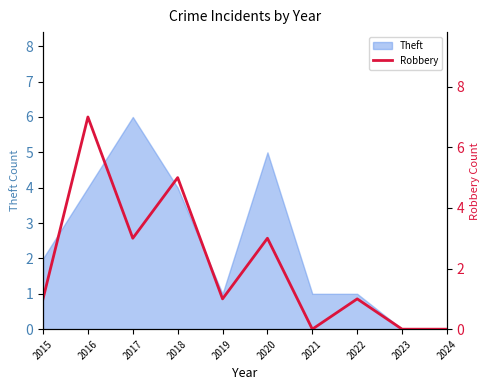

How many lines are shown in the chart?

1